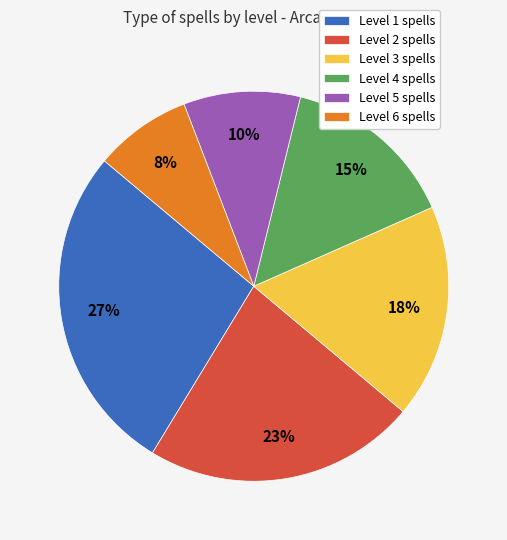

Is Level 2 the majority of the pie?

No